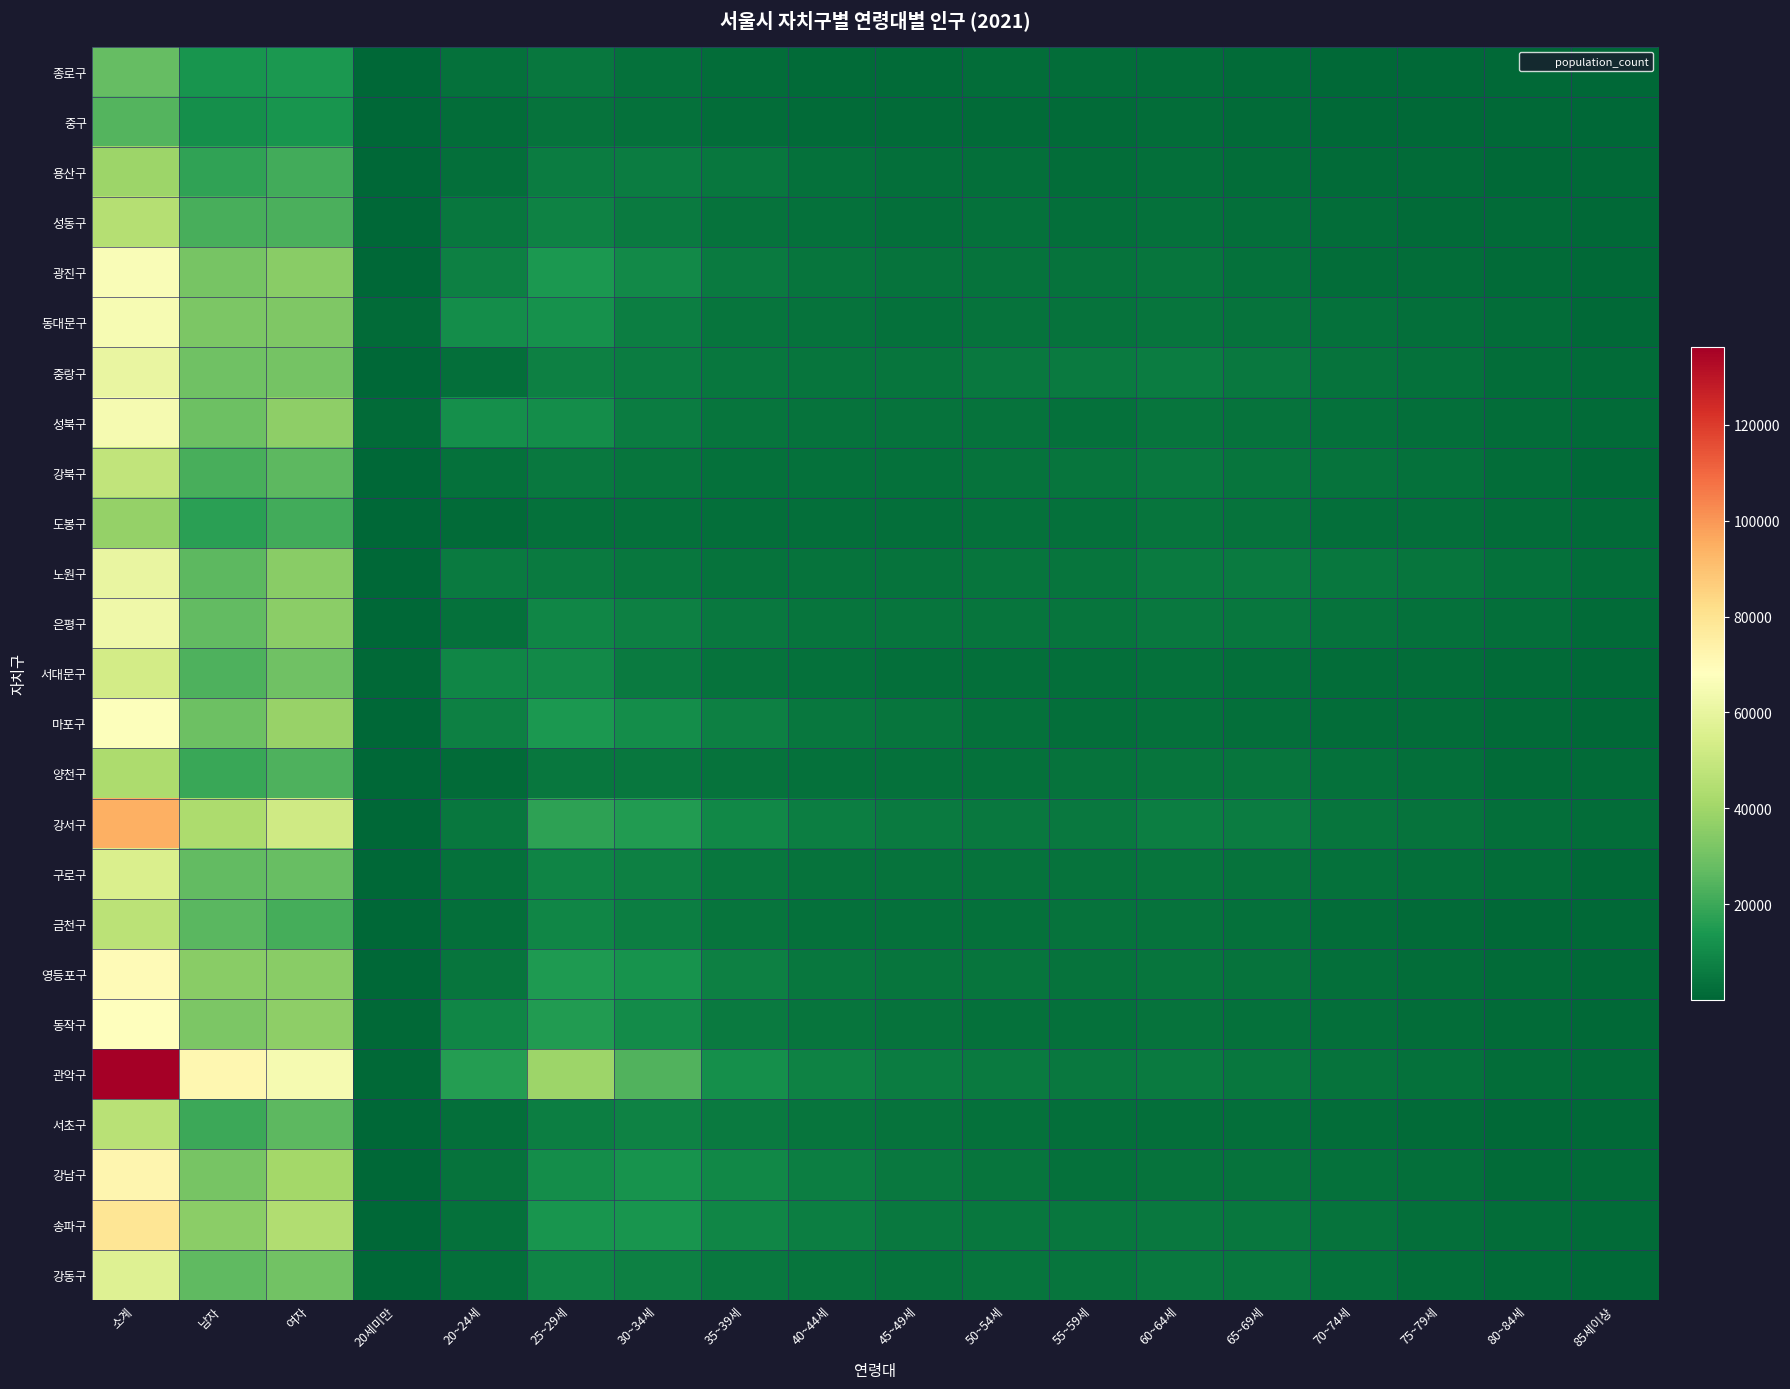

What is the total value across all series at 60~64세?

102413